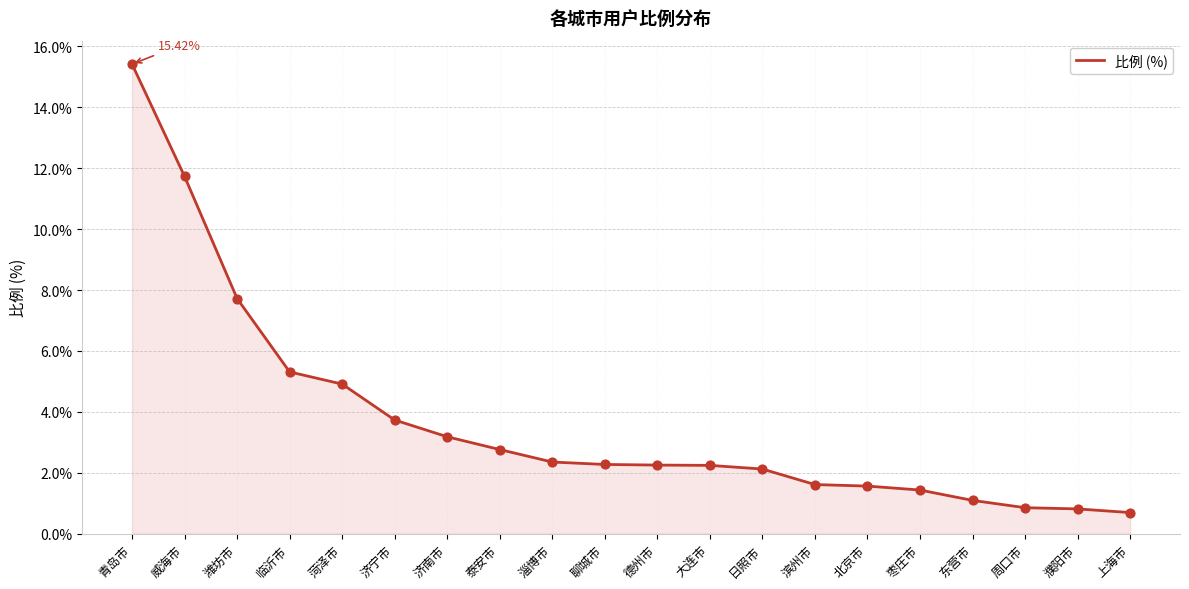

What is the ratio of the value at 枣庄市 to the value at 北京市?

0.9